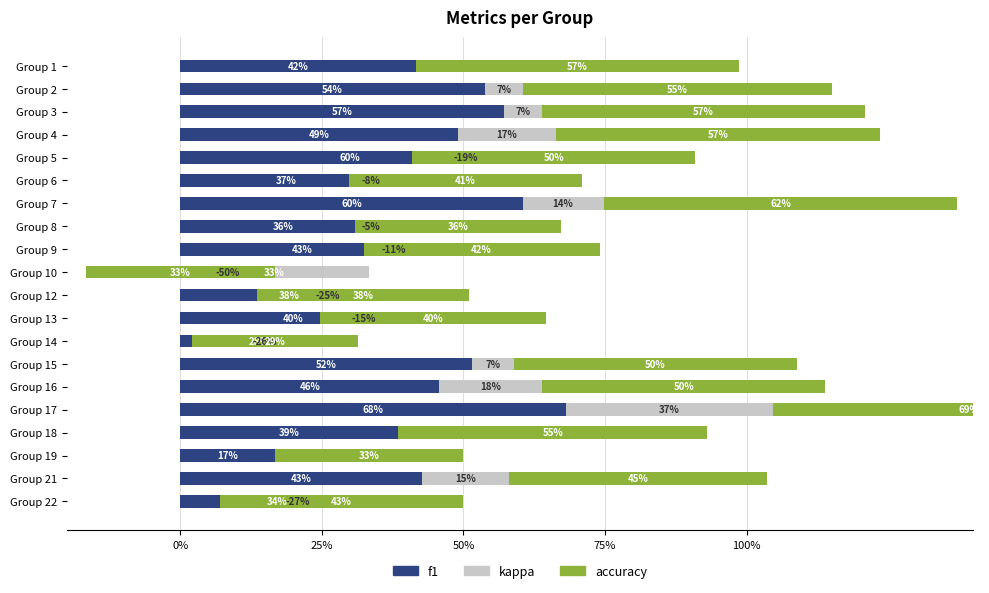

How many series are shown in this chart?

3